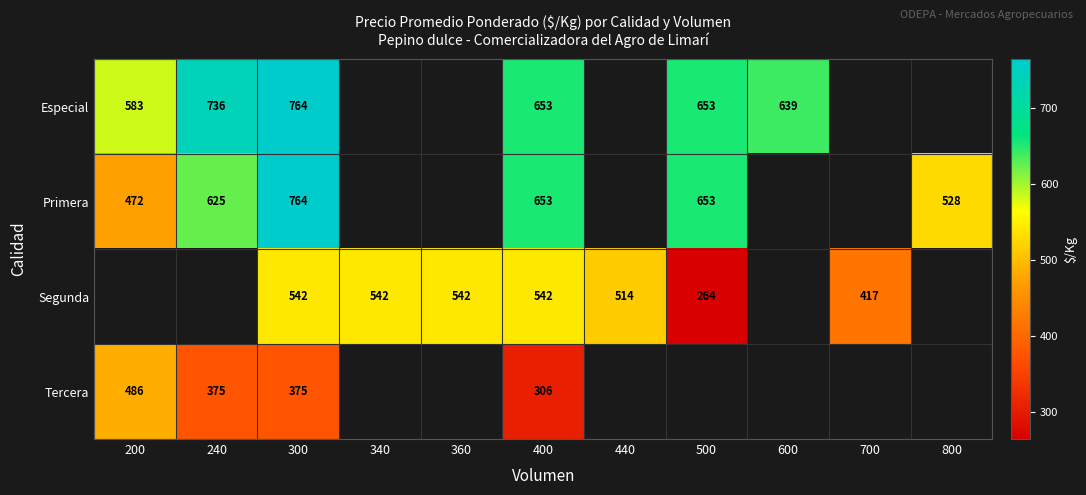

Is the value of Especial at 400 greater than the value of Primera at 200?

Yes